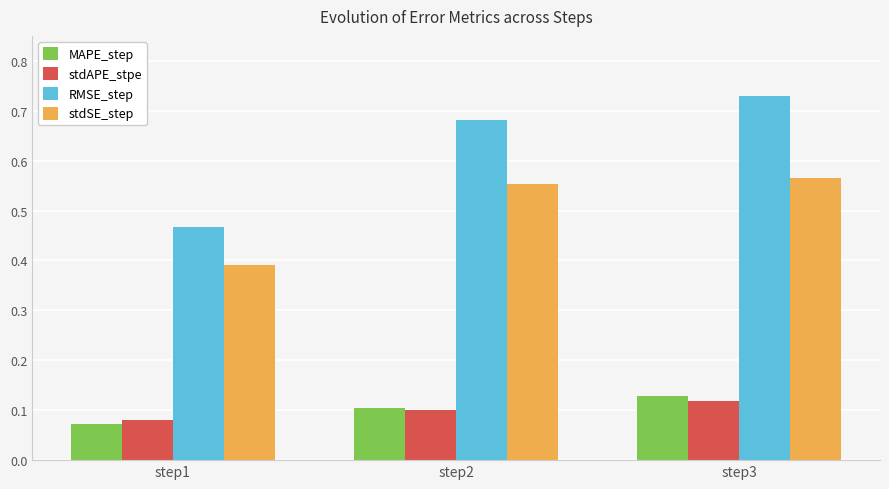

Which series changed the most between step1 and step3?

RMSE_step